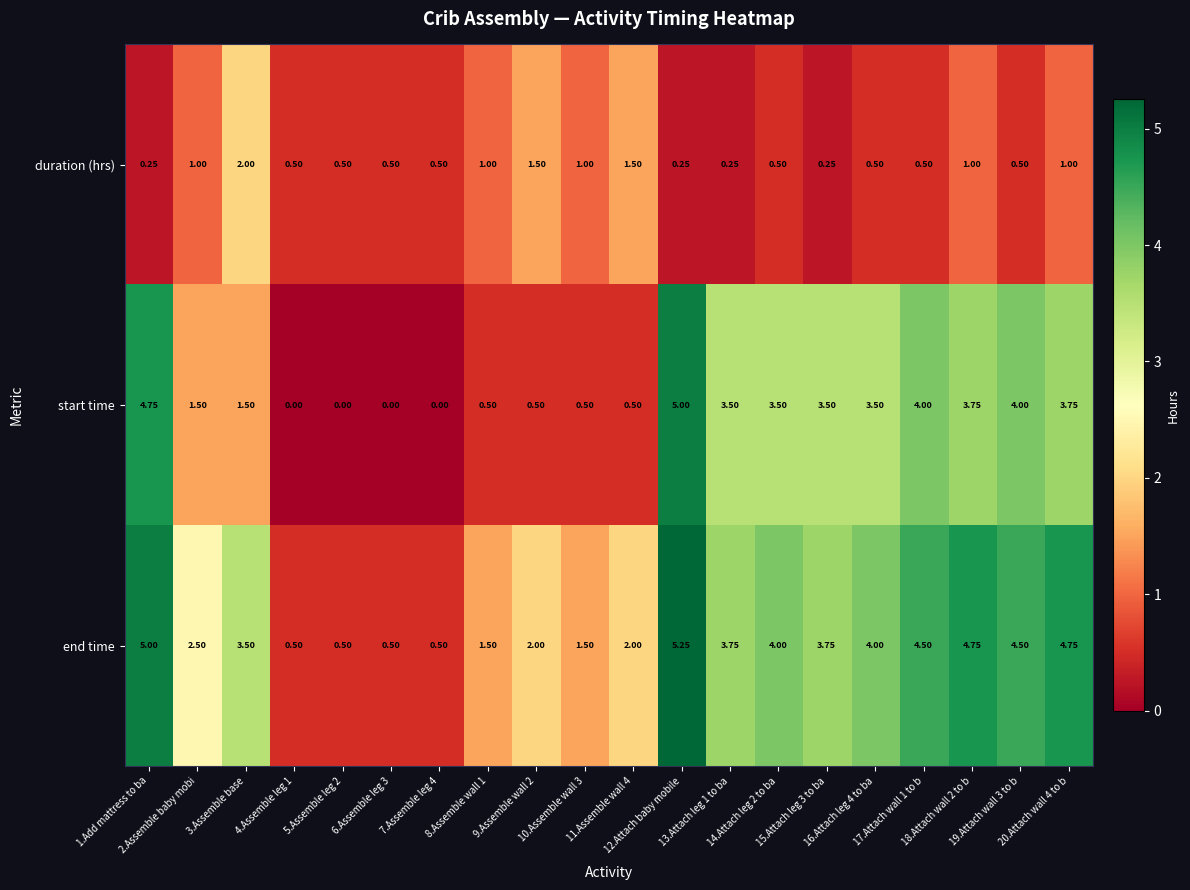

Count the number of data series in this chart.

3